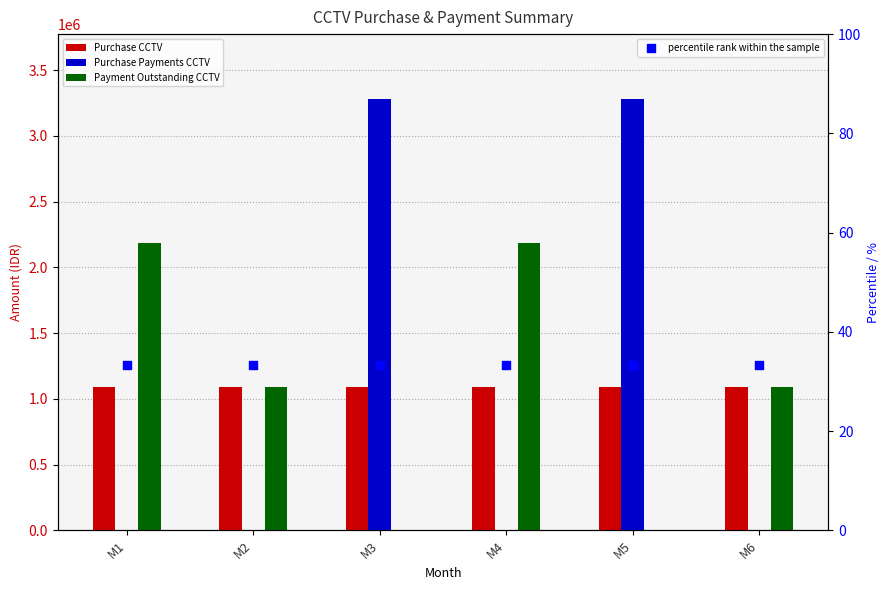

At how many categories does at least one series exceed 203415?

6